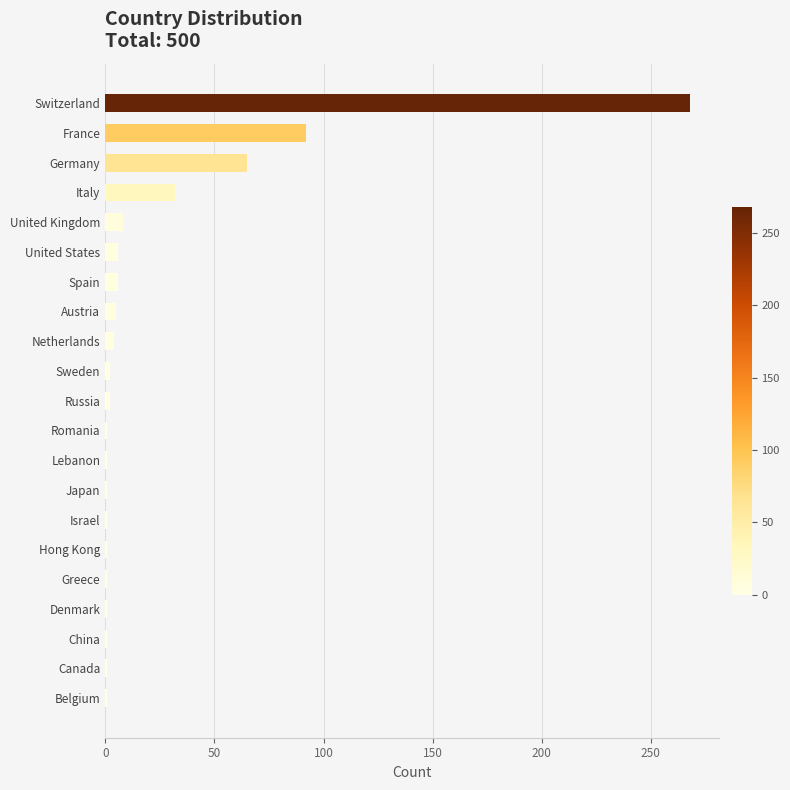

What is the ratio of the value at France to the value at United Kingdom?

11.5